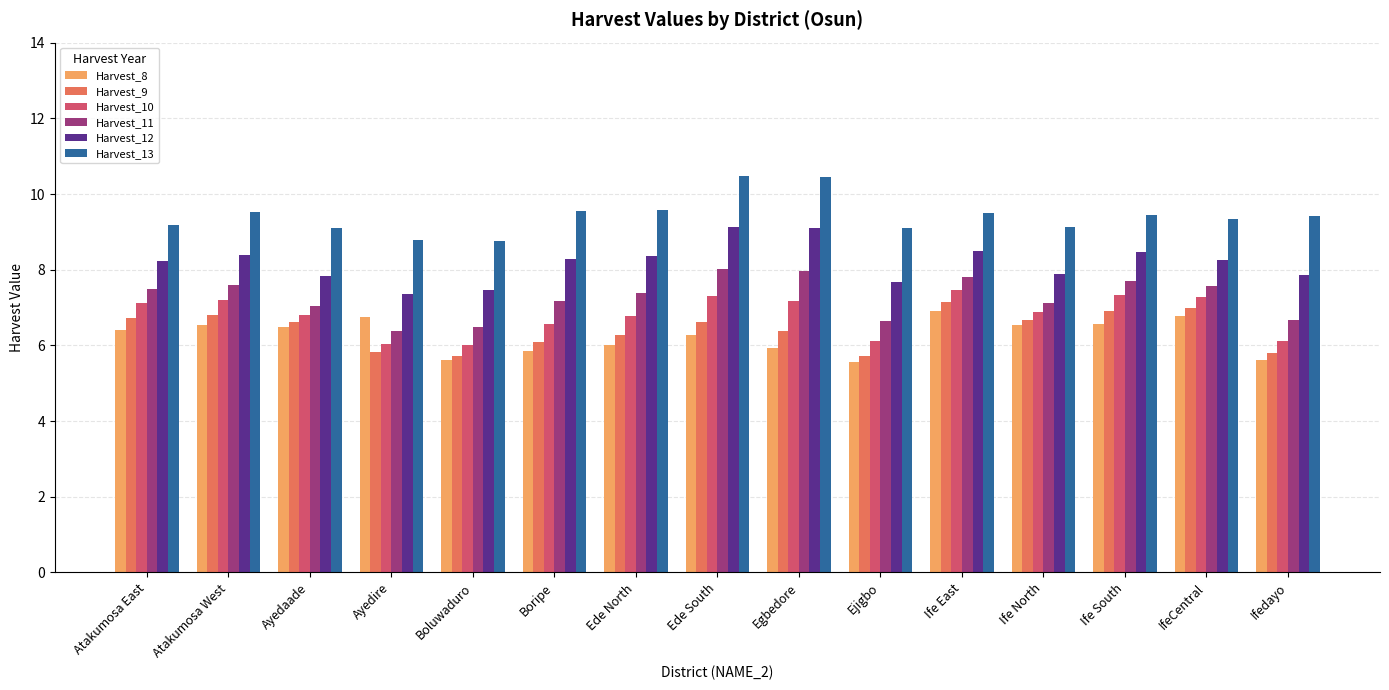

What are all the series names shown in the legend?

Harvest_8, Harvest_9, Harvest_10, Harvest_11, Harvest_12, Harvest_13